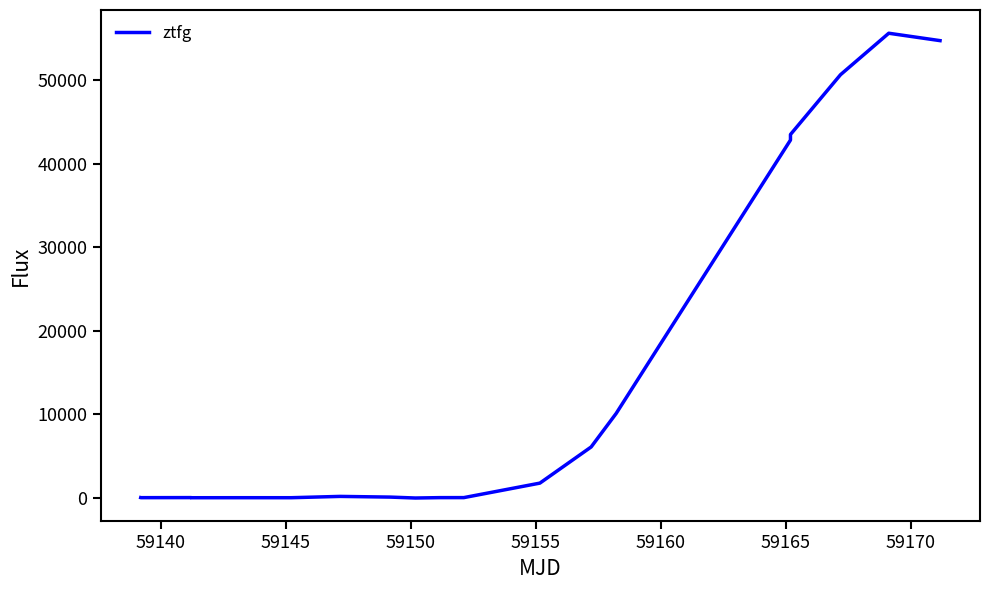

How many interior local peaks (higher than both neighbors) does the data have?

4